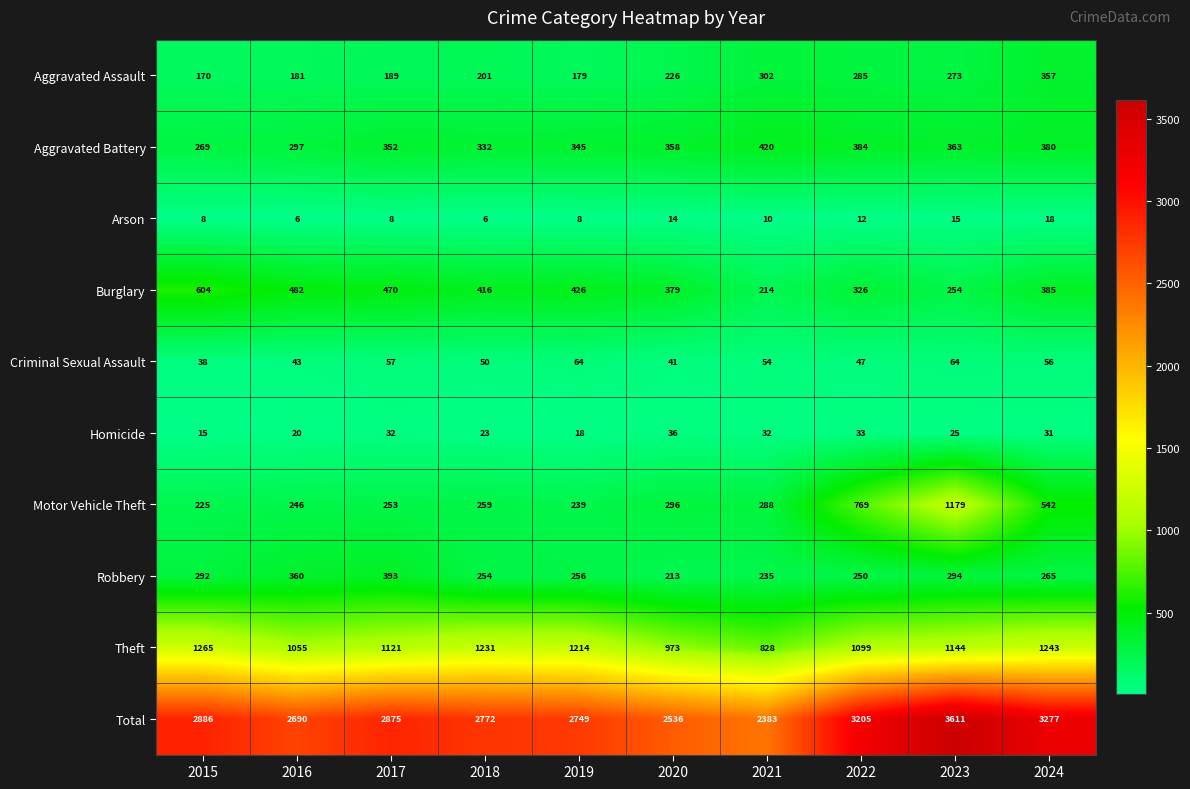

What is the sum of the Theft values at 2024 and 2015?

2508